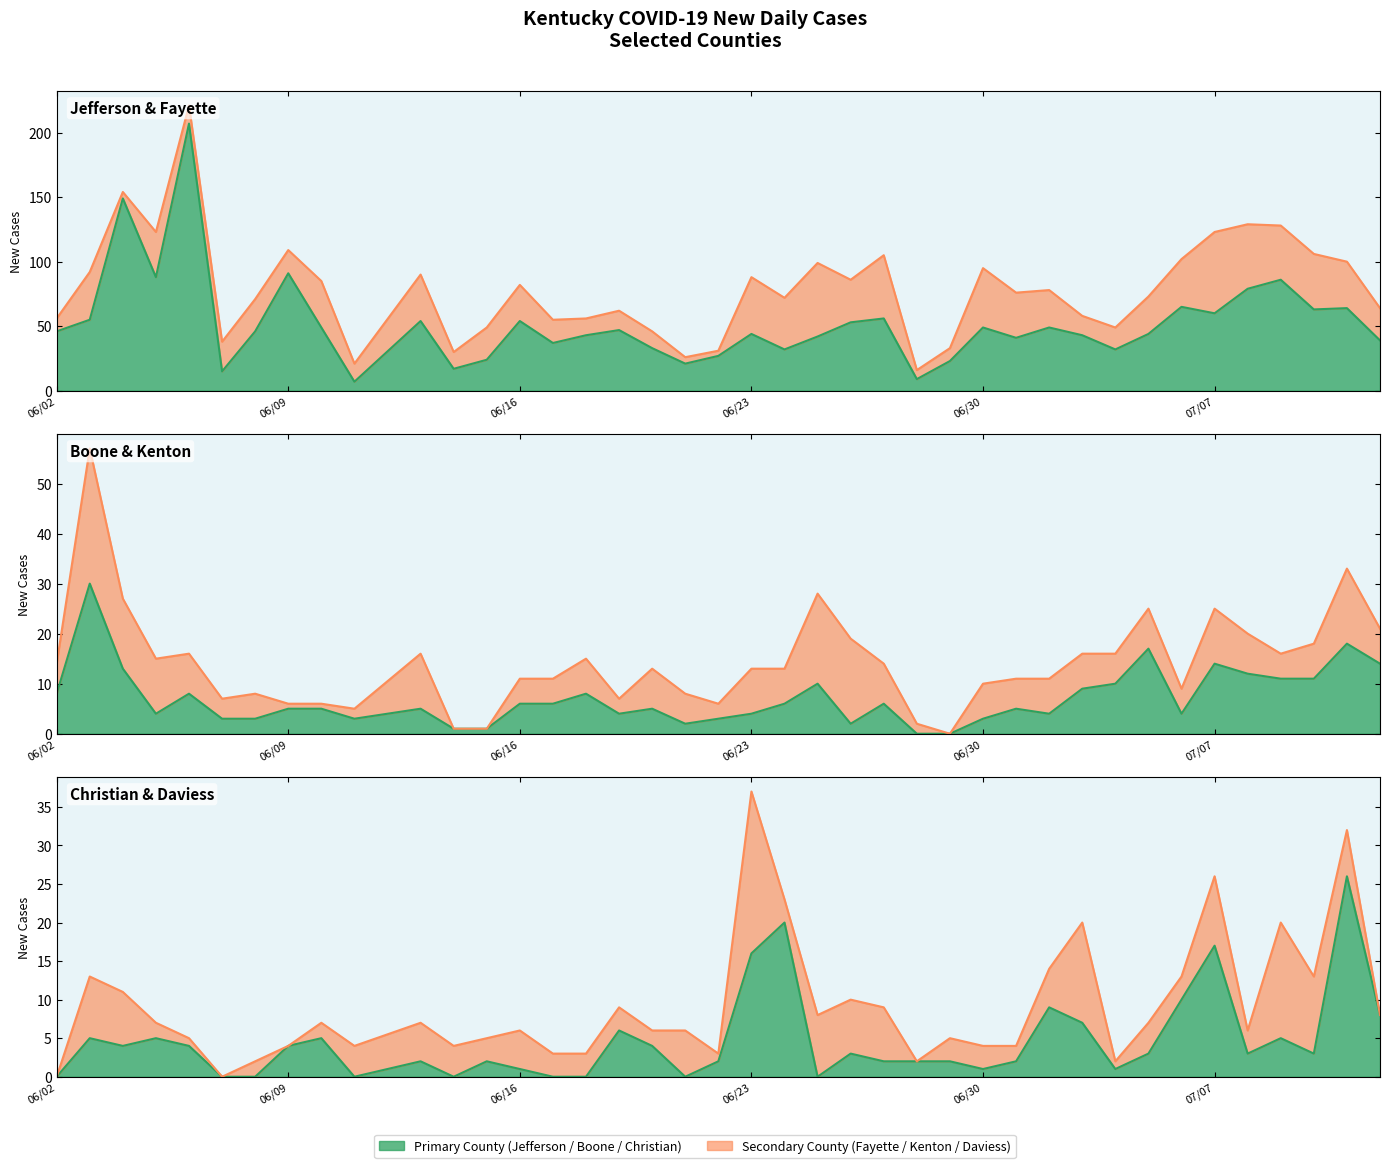

True or false: New Cases Jefferson has more than 1 points higher than both neighbors.

True